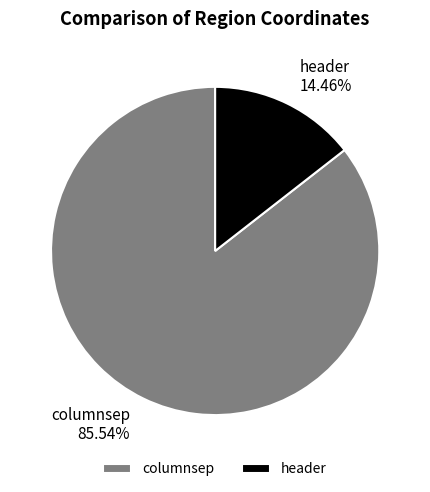

Combined, do header and columnsep account for over 50%?

Yes